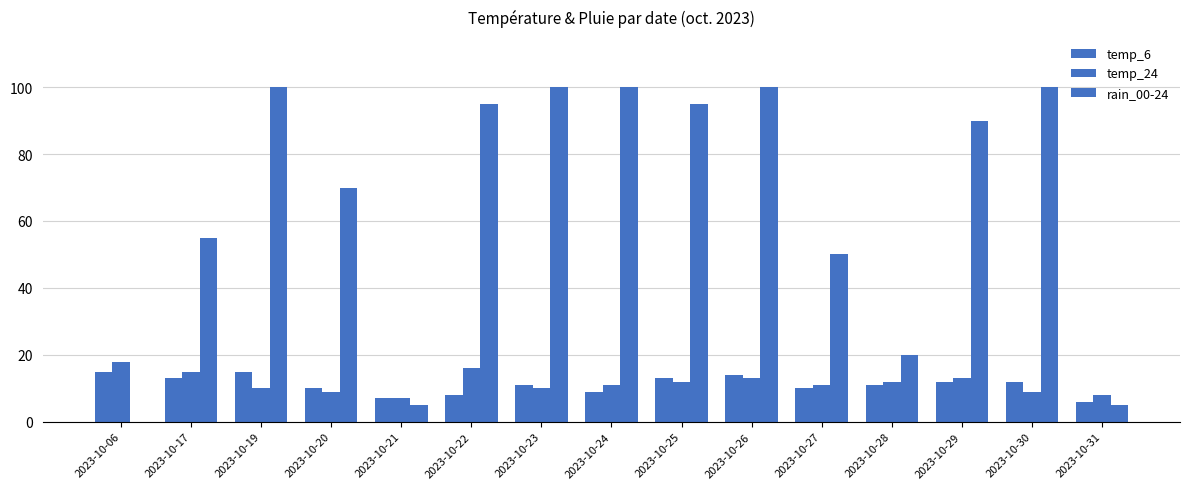

Count the number of data series in this chart.

3